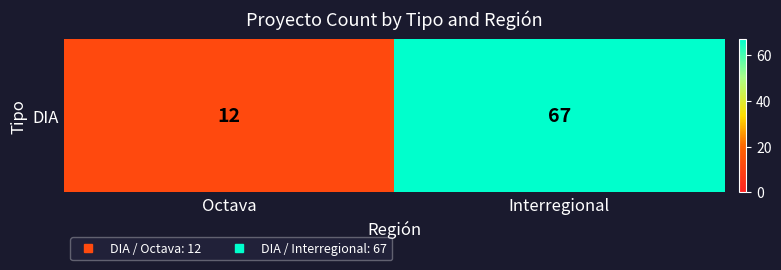

What is the average value?

40